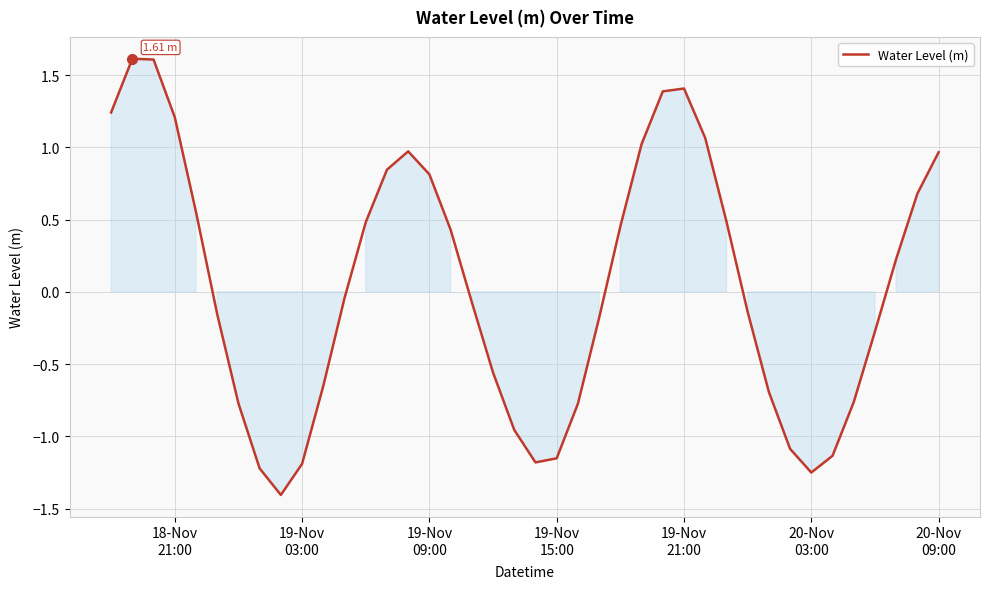

What is the difference between the maximum and minimum values?

3.0